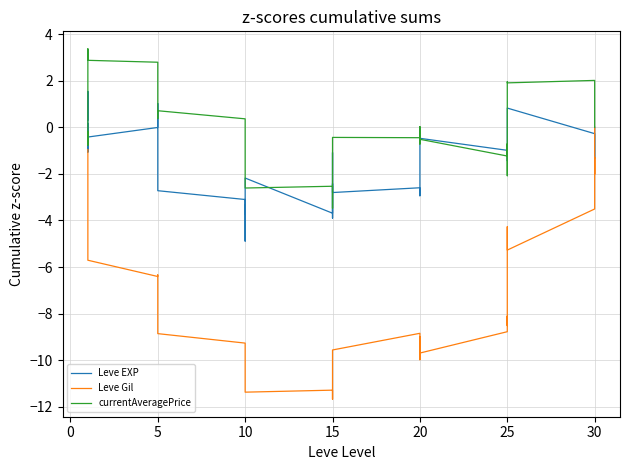

Is this an area chart (filled region under the line)?

No